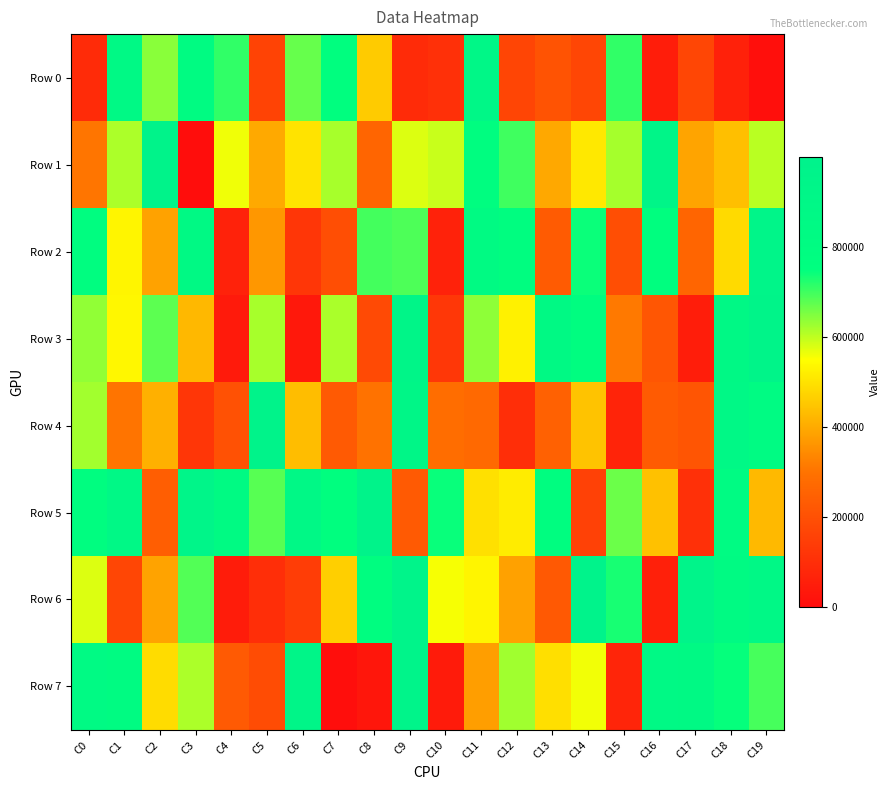

Reading left to right, what are all the values shown in this chart?

Row 0: C0=90835	C1=867050	C2=641833	C3=816164	C4=711759	C5=162075	C6=668801	C7=755051	C8=457579	C9=91091	C10=105999	C11=897633	C12=169164	C13=210358	C14=171006	C15=712413	C16=50384	C17=170071	C18=62085	C19=8521
Row 1: C0=304928	C1=613417	C2=966288	C3=2019	C4=562349	C5=398316	C6=501806	C7=617749	C8=260628	C9=577225	C10=592014	C11=776439	C12=700811	C13=395160	C14=511571	C15=620016	C16=930456	C17=388860	C18=436809	C19=605176
Row 2: C0=776238	C1=532729	C2=385609	C3=853568	C4=64263	C5=366650	C6=123307	C7=194885	C8=696544	C9=688928	C10=64687	C11=829242	C12=778472	C13=231869	C14=740349	C15=194538	C16=751855	C17=261046	C18=485939	C19=935660
Row 3: C0=636115	C1=536615	C2=676659	C3=424844	C4=42183	C5=618951	C6=36722	C7=615405	C8=183569	C9=933354	C10=127919	C11=637297	C12=526166	C13=851573	C14=770565	C15=310755	C16=217714	C17=49912	C18=874439	C19=950495
Row 4: C0=621741	C1=303503	C2=411592	C3=124737	C4=204612	C5=966168	C6=432273	C7=229102	C8=299752	C9=912642	C10=284656	C11=275213	C12=100904	C13=248148	C14=444524	C15=70615	C16=231146	C17=216442	C18=879366	C19=820513
Row 5: C0=772726	C1=878598	C2=241576	C3=941084	C4=830525	C5=681350	C6=883010	C7=751041	C8=969337	C9=230134	C10=743484	C11=494719	C12=515717	C13=775900	C14=156218	C15=665818	C16=440903	C17=106618	C18=820430	C19=427188
Row 6: C0=577319	C1=170016	C2=388326	C3=685435	C4=47367	C5=99438	C6=144626	C7=466478	C8=774101	C9=964624	C10=556361	C11=532477	C12=382872	C13=225382	C14=975150	C15=731851	C16=58045	C17=964616	C18=829550	C19=882367
Row 7: C0=840982	C1=812833	C2=490023	C3=614547	C4=230327	C5=188276	C6=929506	C7=4988	C8=27733	C9=963865	C10=43230	C11=378656	C12=624621	C13=493603	C14=559594	C15=73242	C16=860254	C17=848836	C18=744916	C19=694236